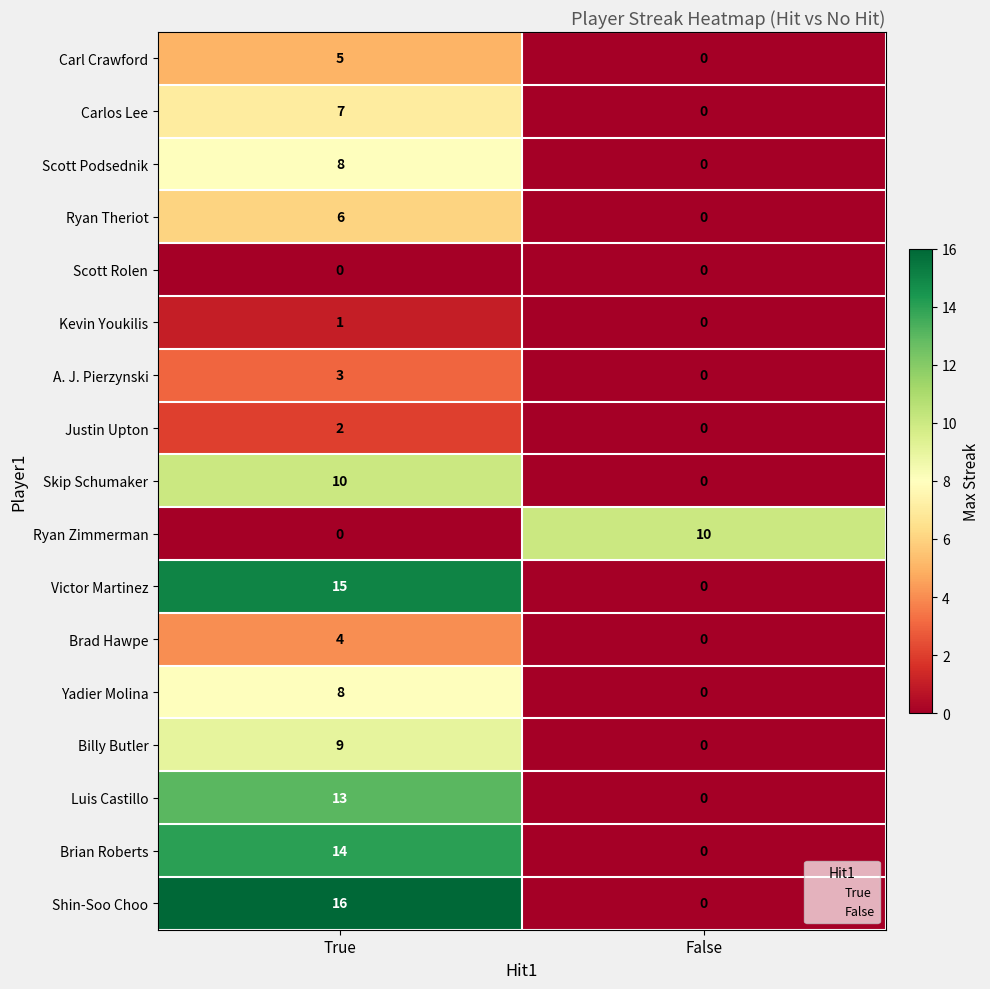

Which series has the widest spread of values?

Shin-Soo Choo